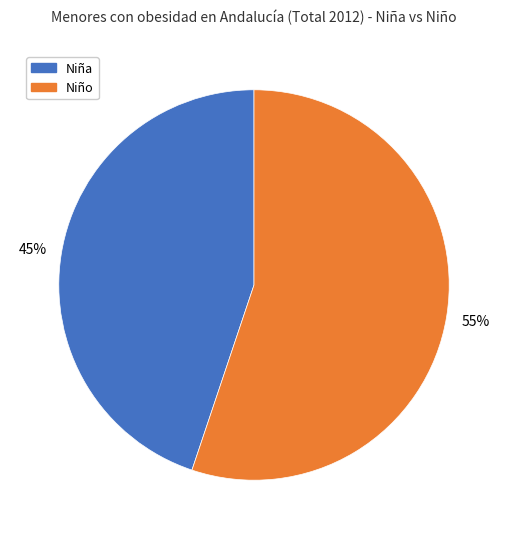

To the nearest percent, what is the difference between the largest and smallest slice percentages?

10%